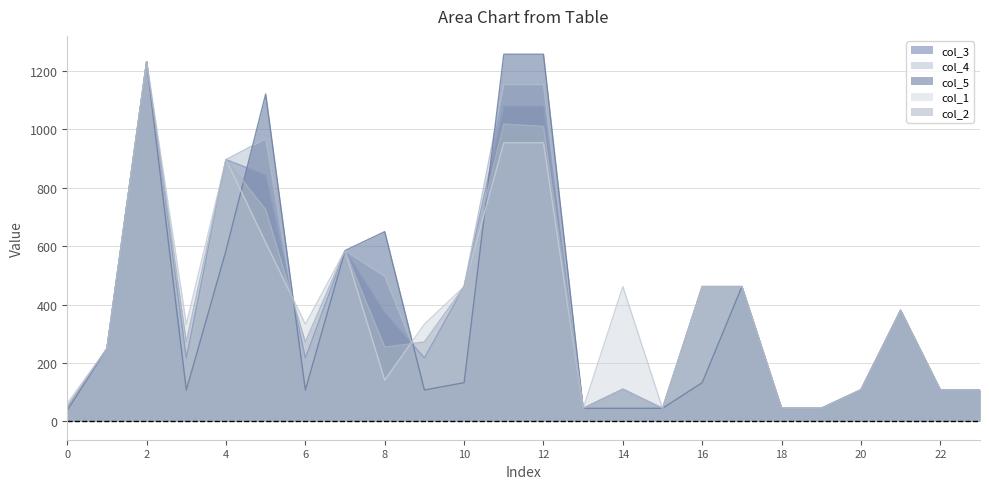

How many interior local valleys does the col_5 series have?

3